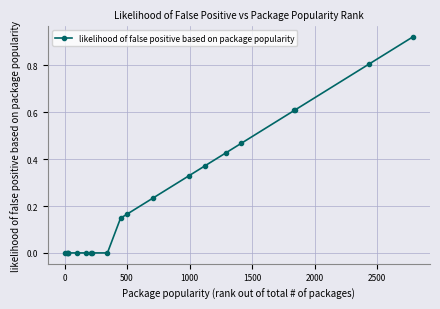

What is the difference between the second highest and minimum values?

0.8